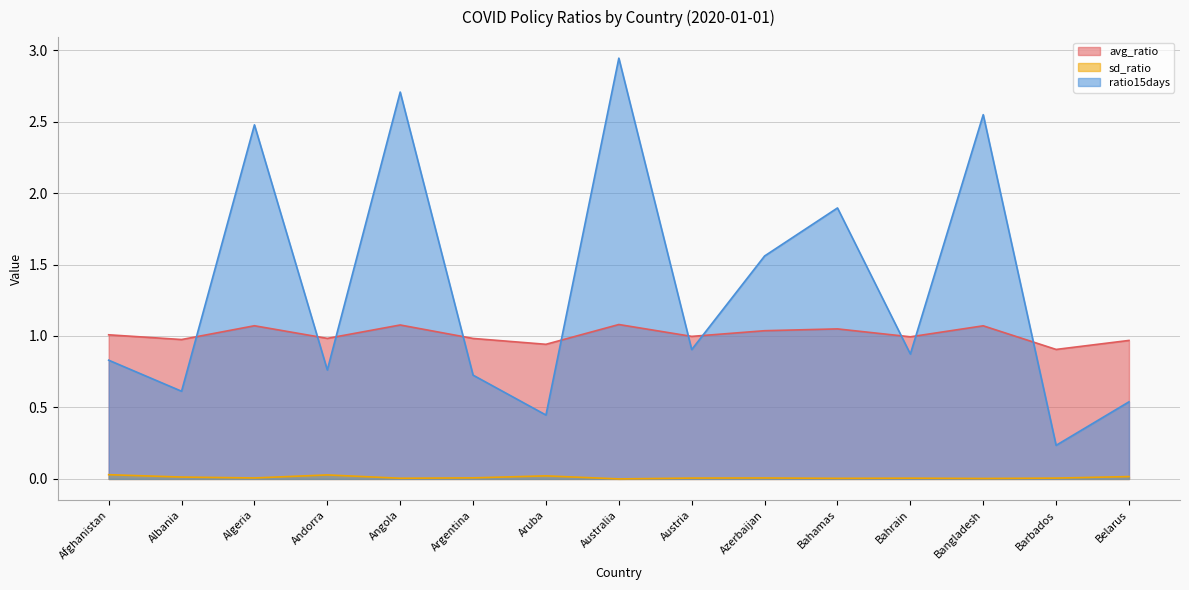

What is the difference between the second highest and minimum values in the avg_ratio series?

0.2